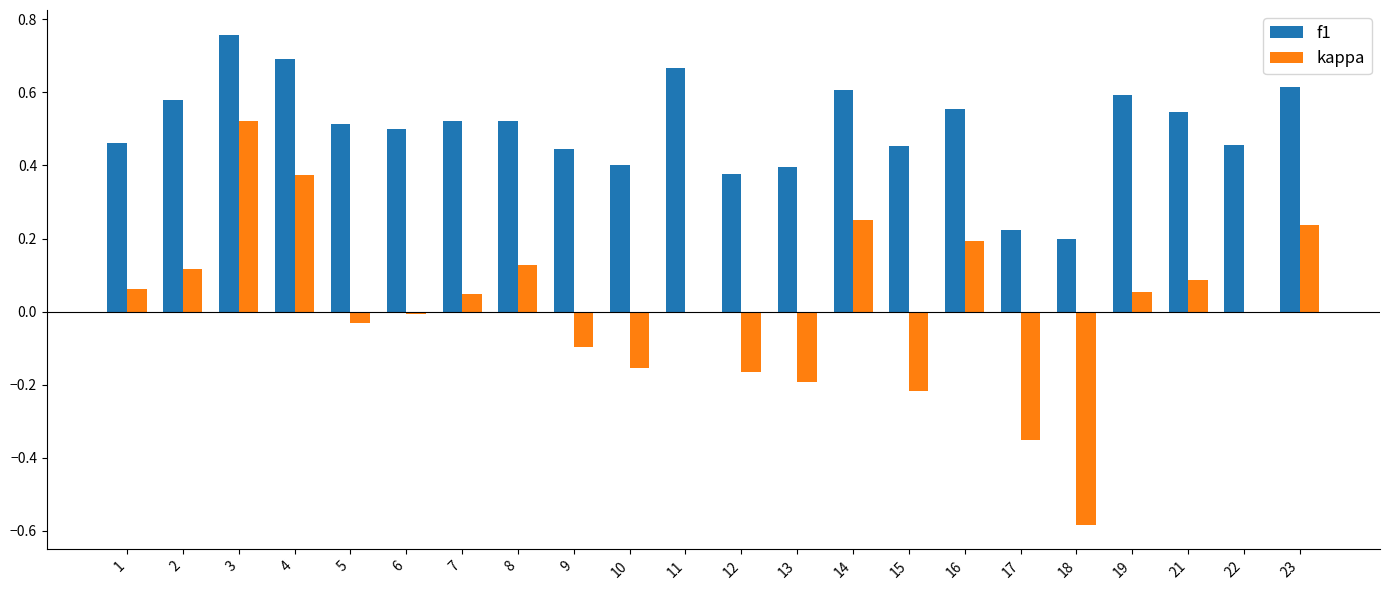

How many data points does each series have?

22